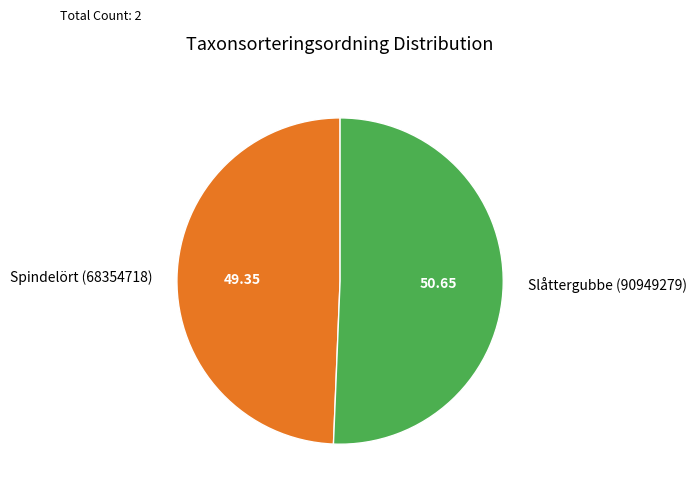

Between Slåttergubbe (90949279) and Spindelört (68354718), which is larger?

Slåttergubbe (90949279)